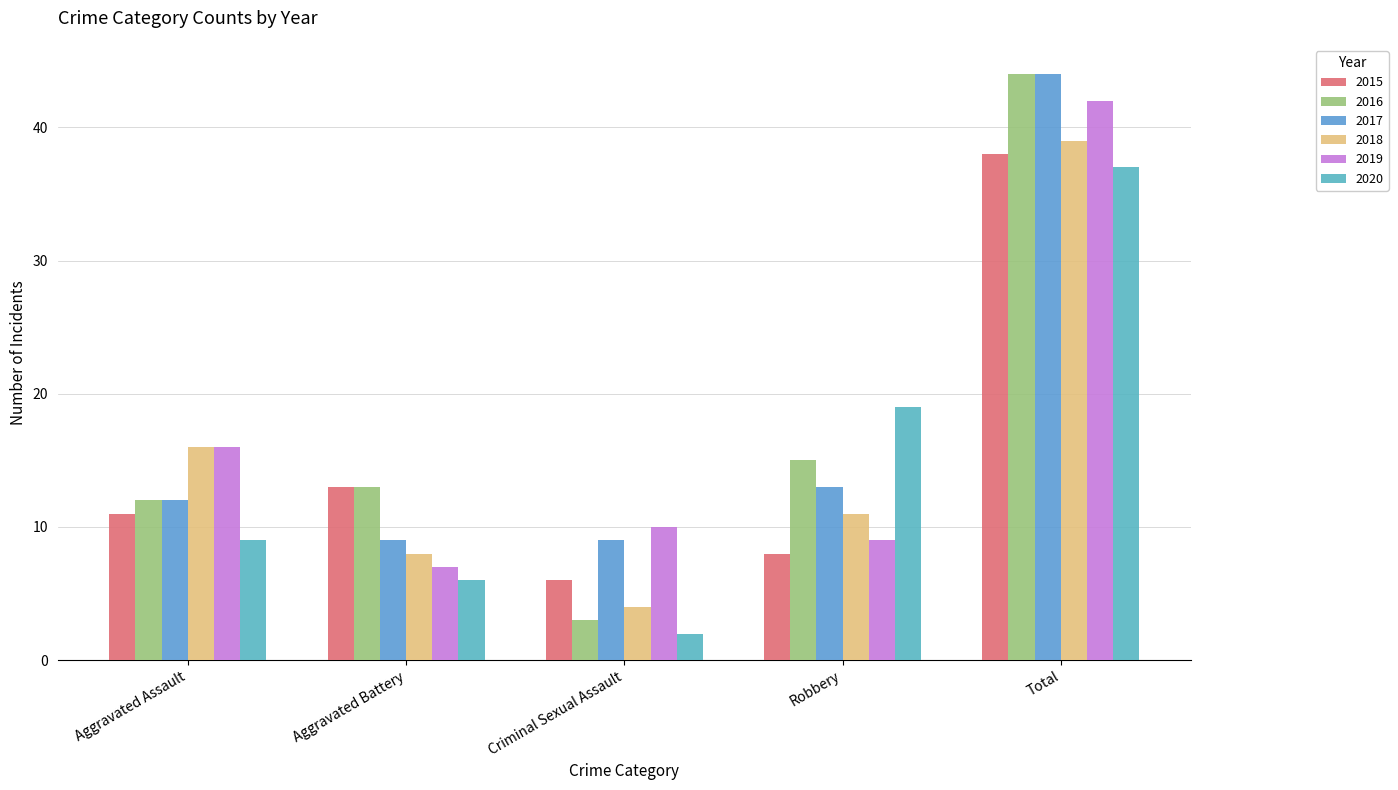

Which series has the widest spread of values?

2016